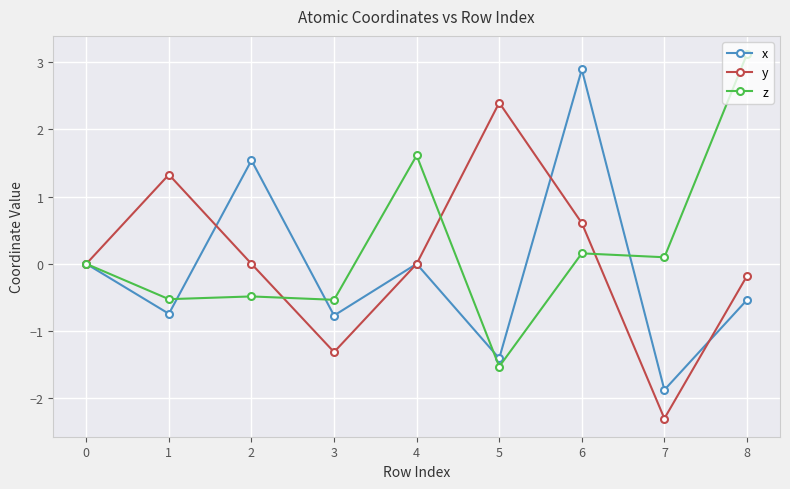

How many distinct data groups are displayed?

3